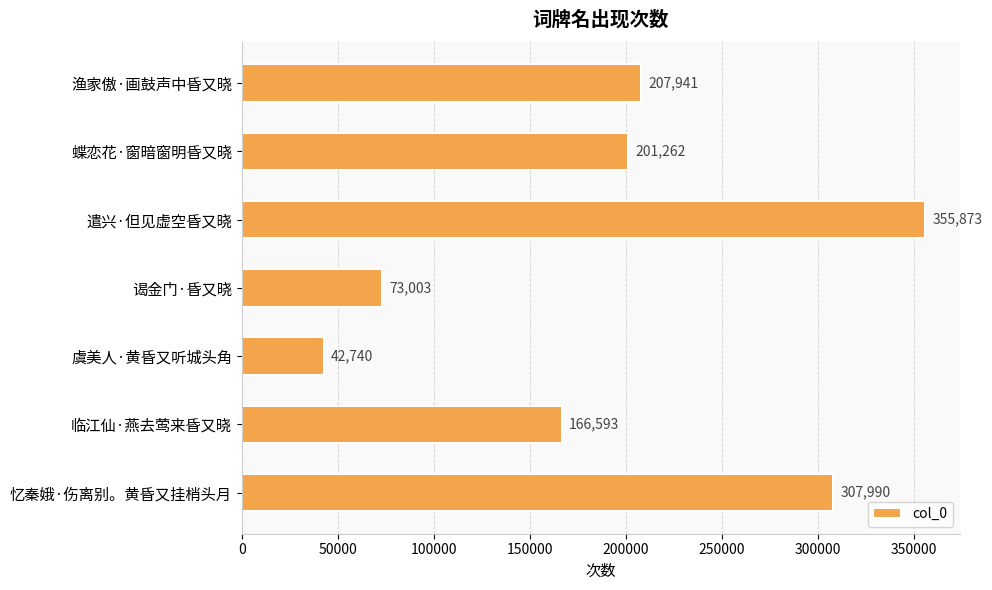

Is it true that the value at 忆秦娥·伤离别。黄昏又挂梢头月 is 307990?

True